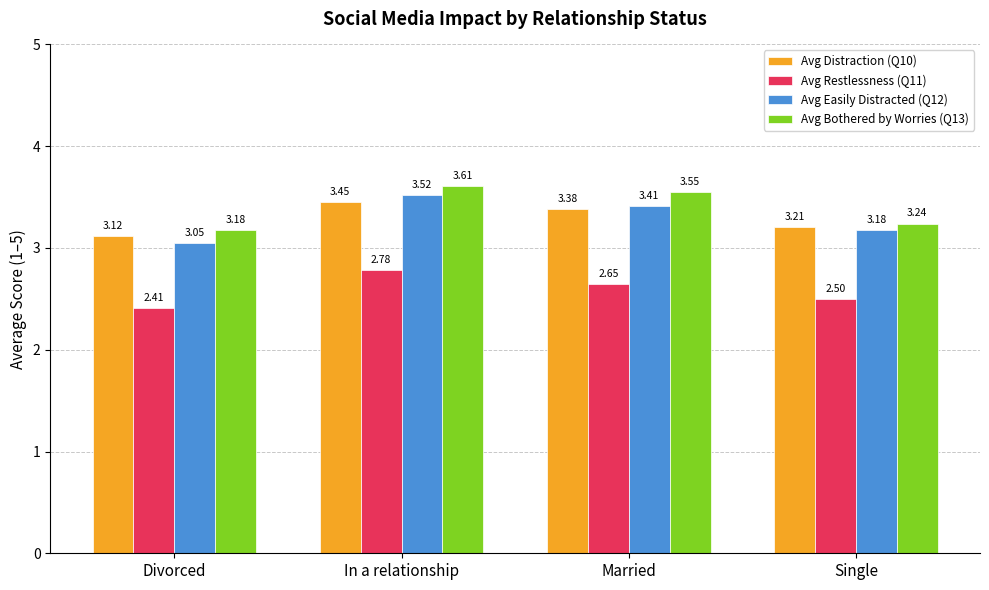

What is the average value of the Avg Distraction (Q10) series?

3.3